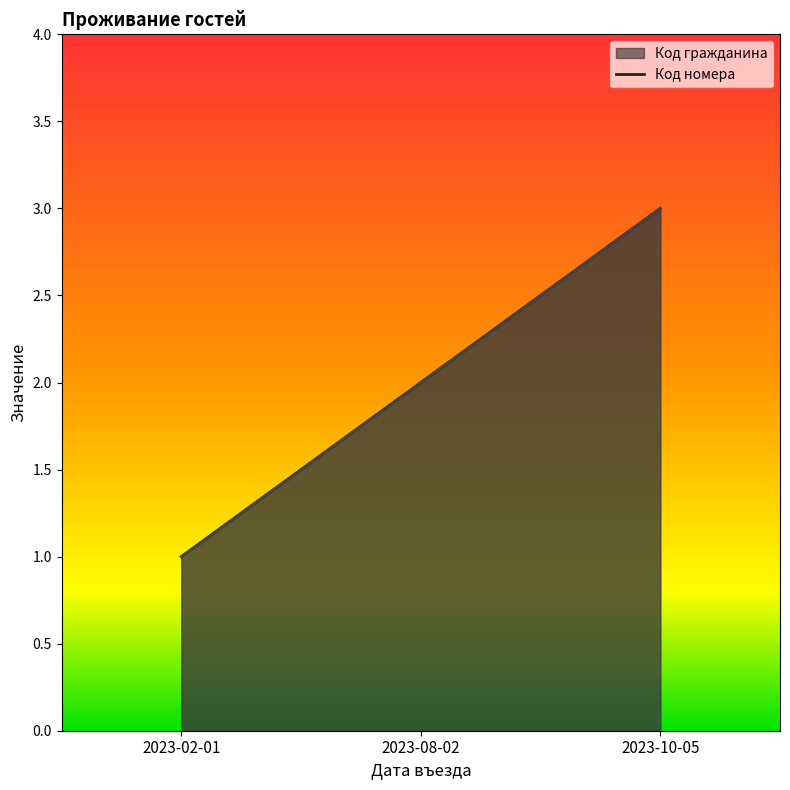

How many data points in Код гражданина are less than 2?

1